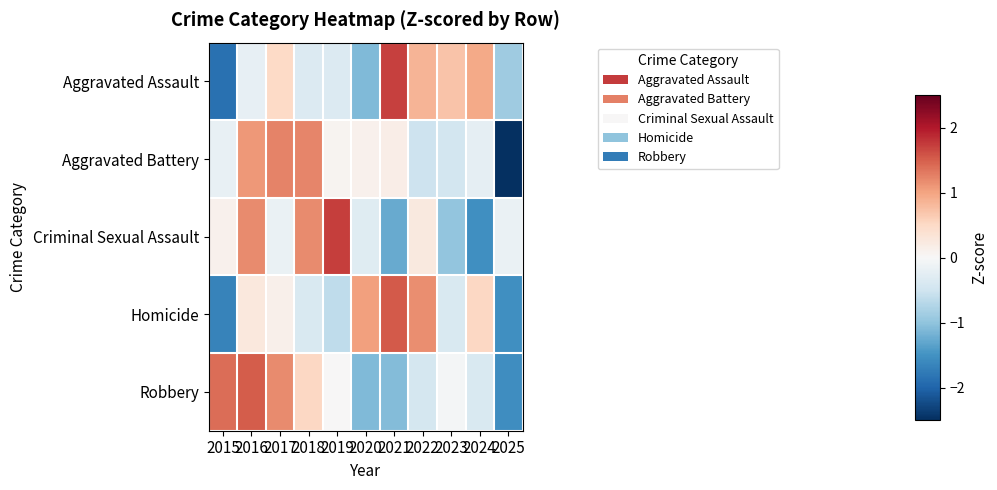

At which category is the sum across all series the highest?

2016